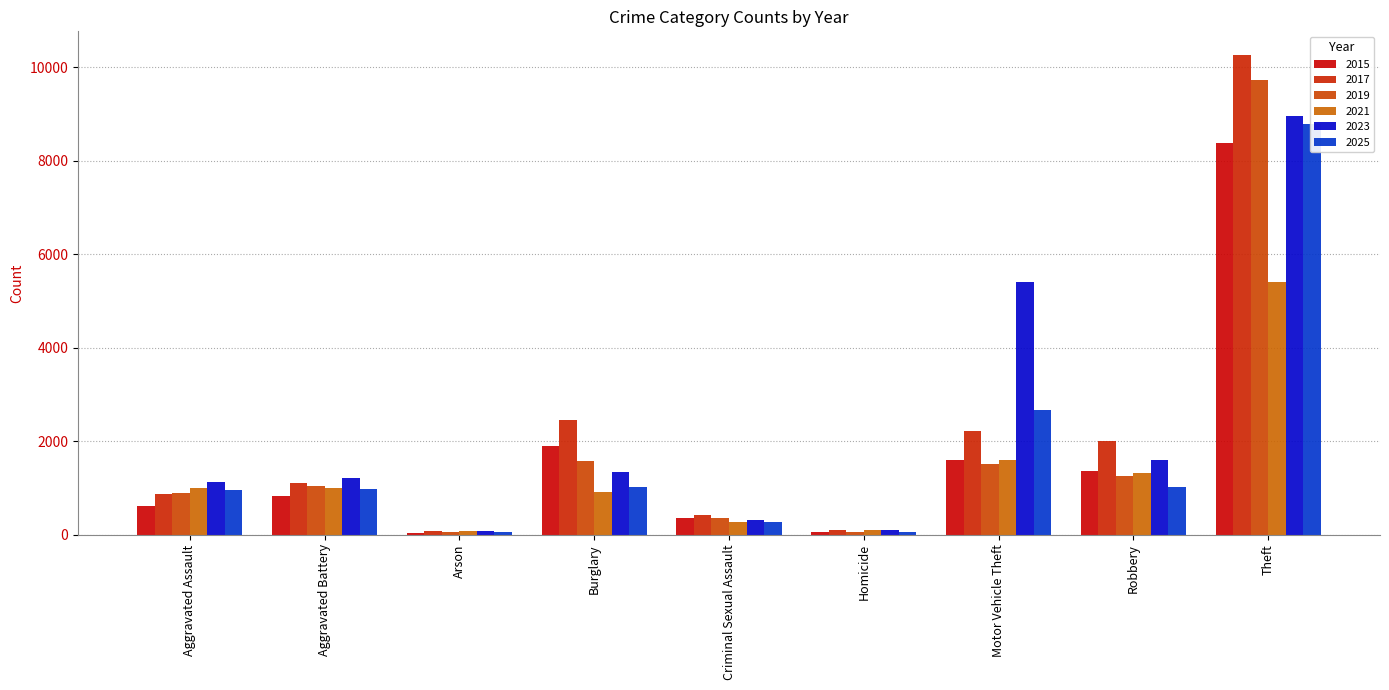

At which label is 2017 closest to 5167?

Burglary